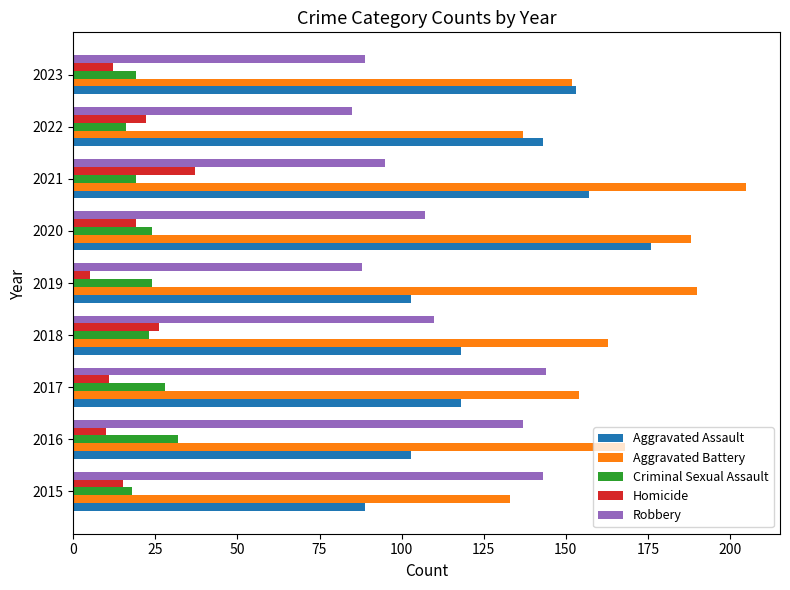

The Robbery series shows 137 at 2016. True or false?

True